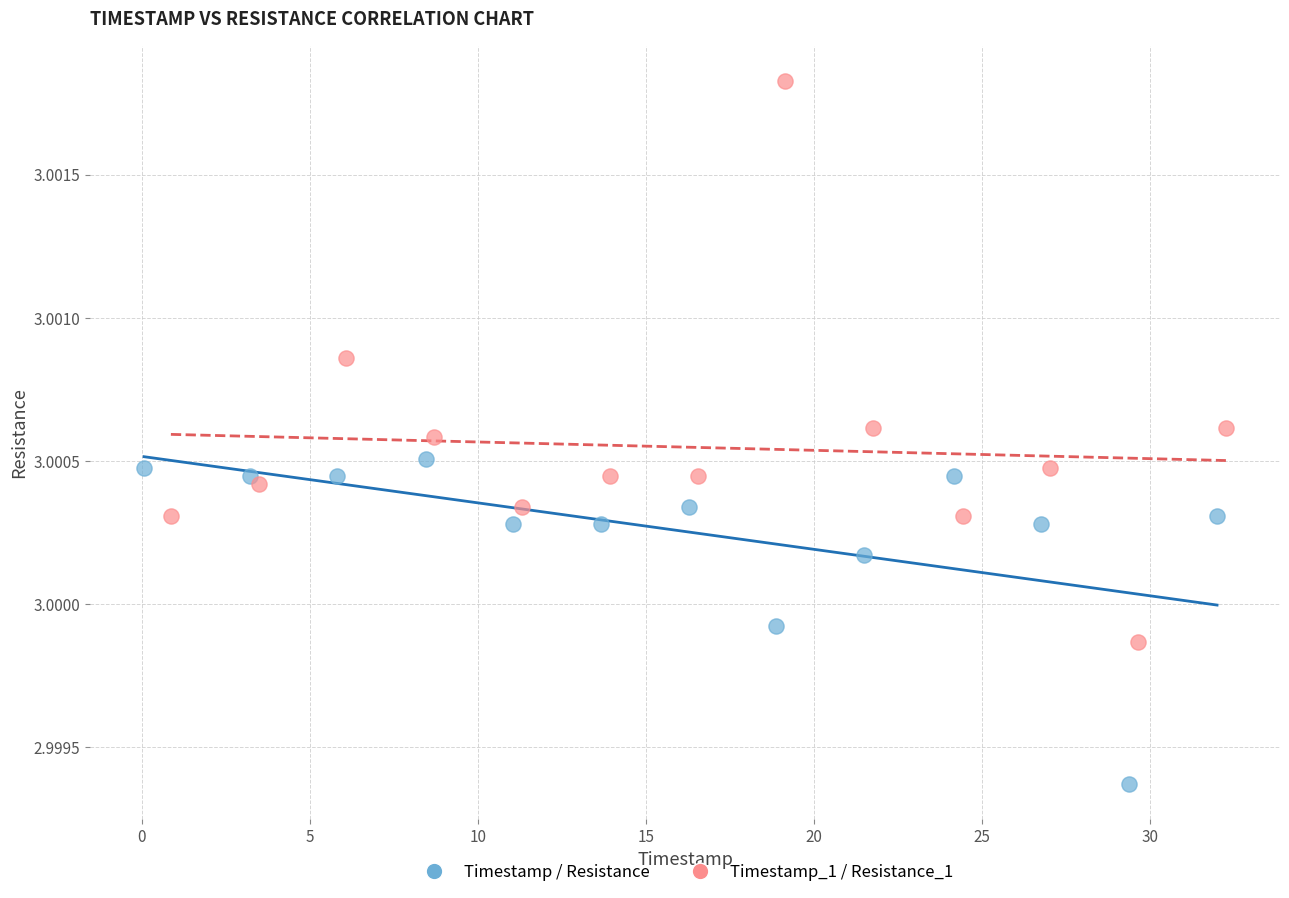

Which series has the widest spread of Y values?

Timestamp_1 / Resistance_1